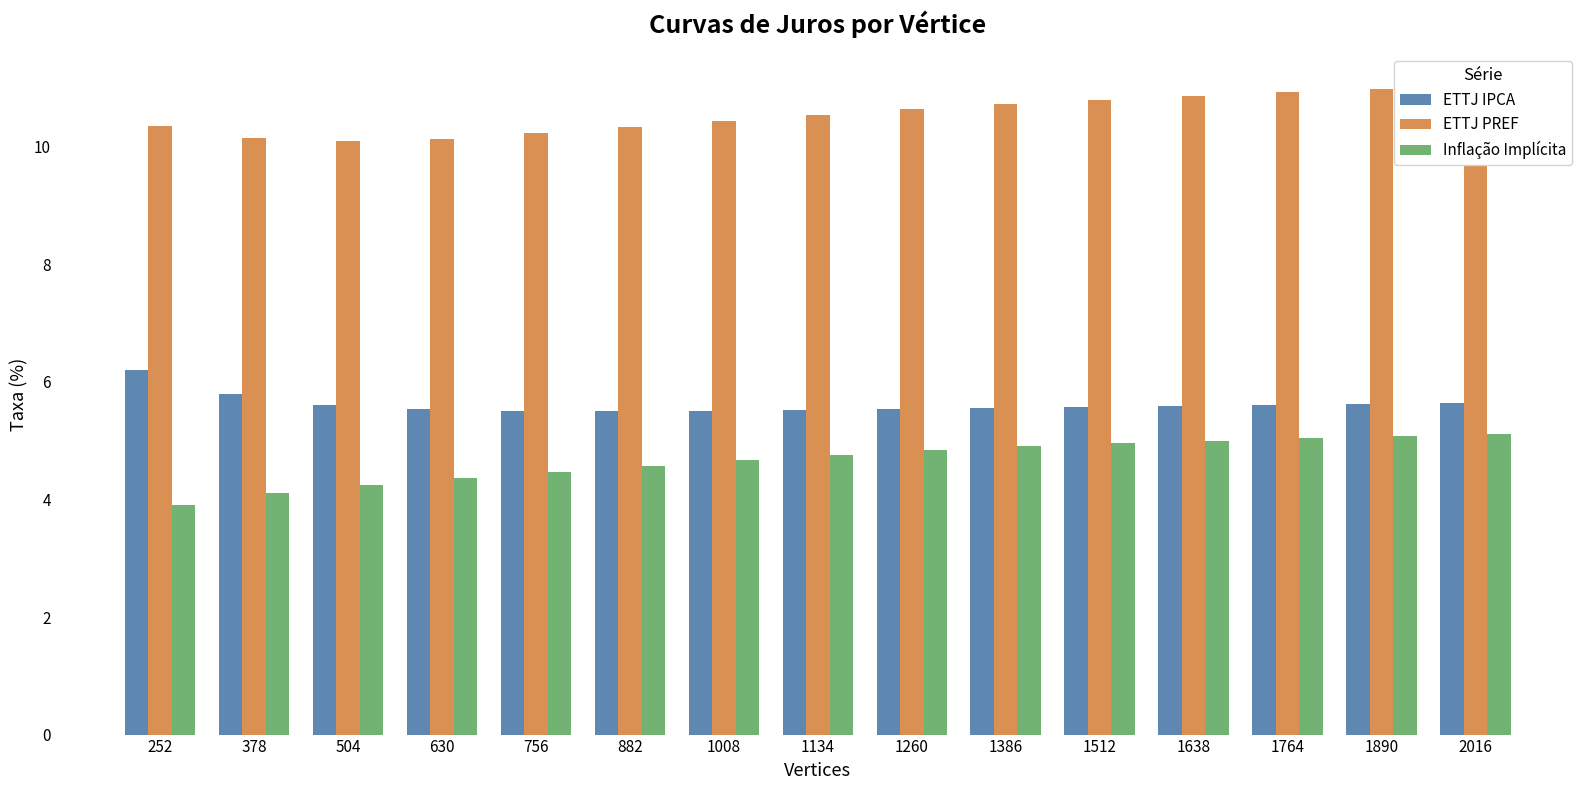

At how many categories does at least one series exceed 4?

15